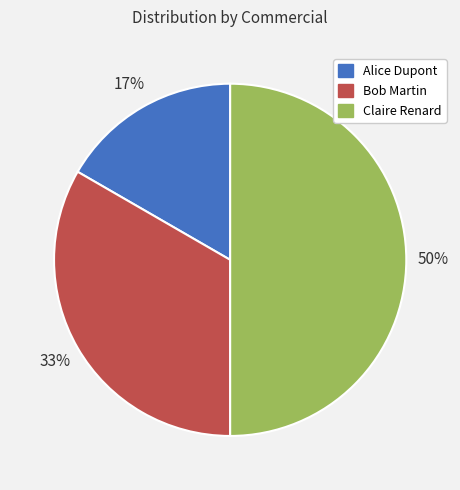

To the nearest percent, what percentage of the pie is Alice Dupont?

17%